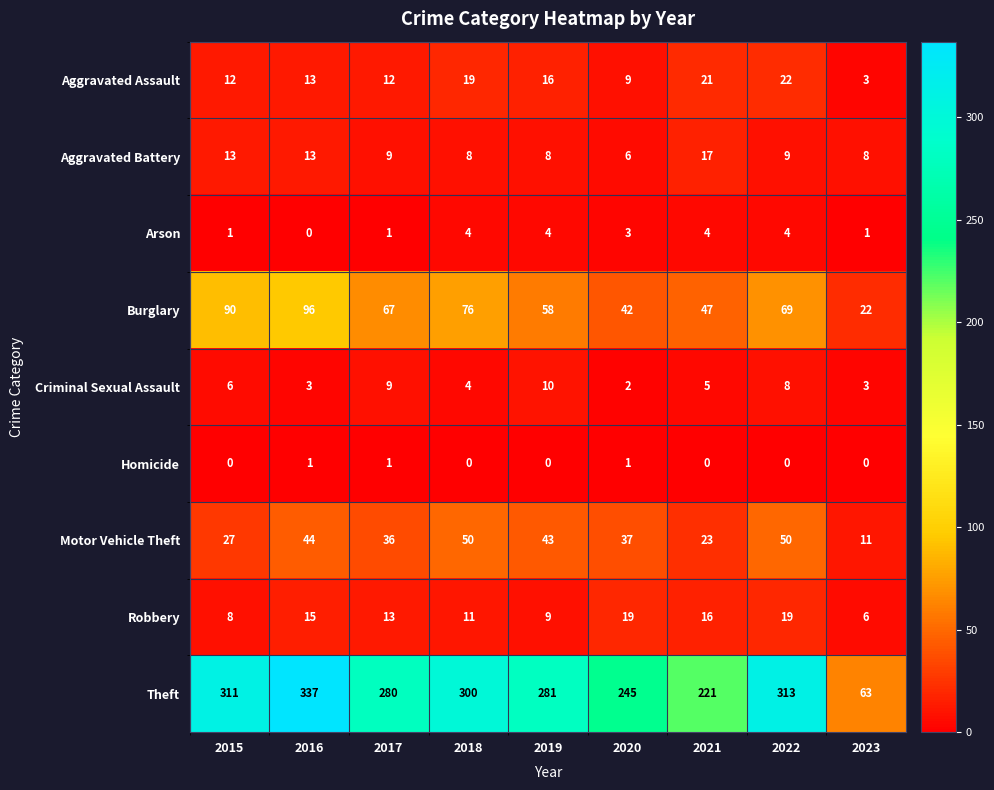

Which category has the highest value in the Theft series?

2016